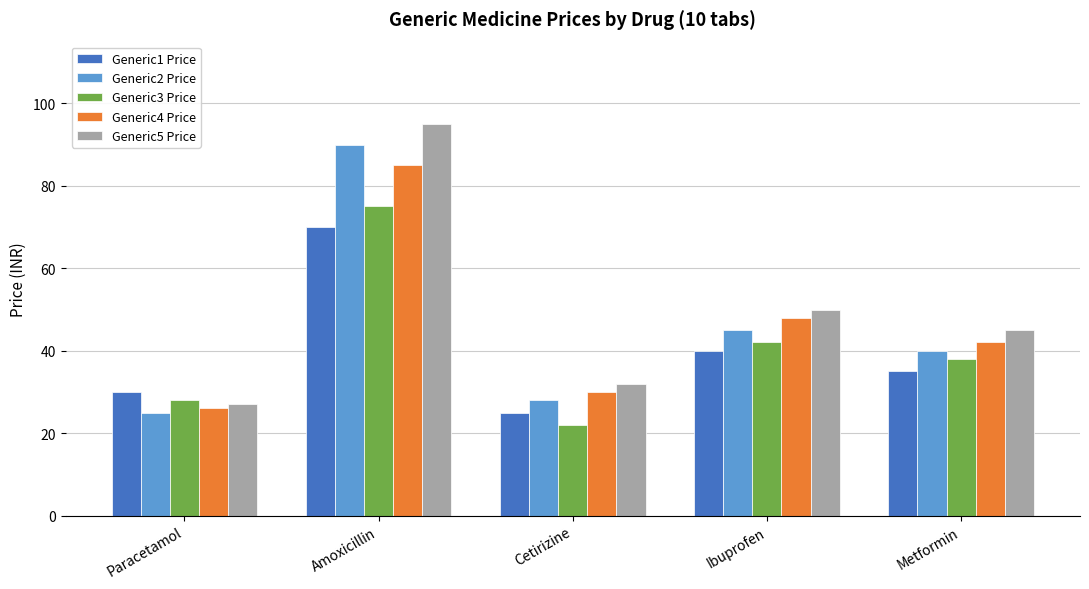

Are the bars horizontal?

No